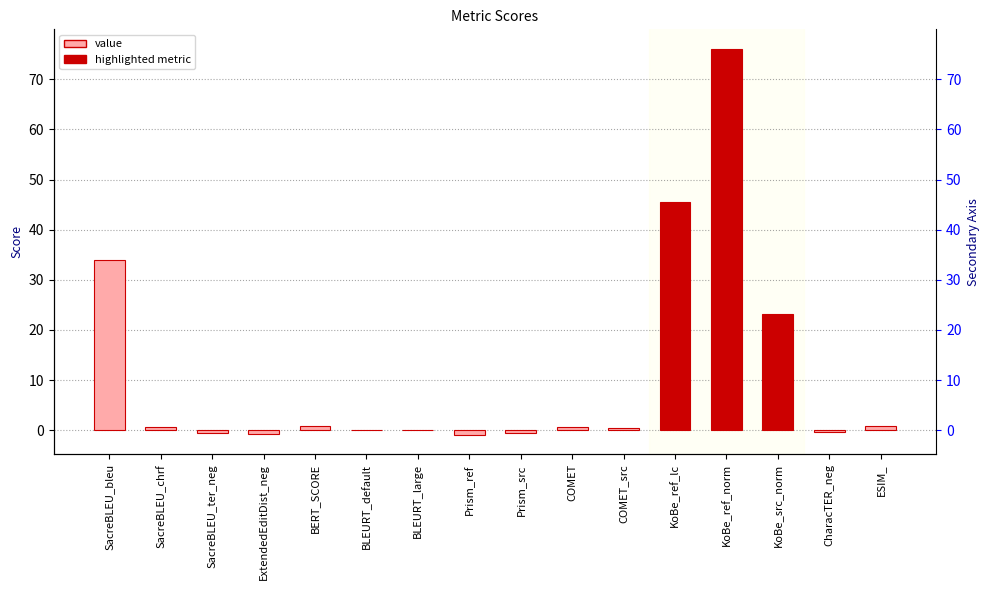

How many data points are above 0?

11